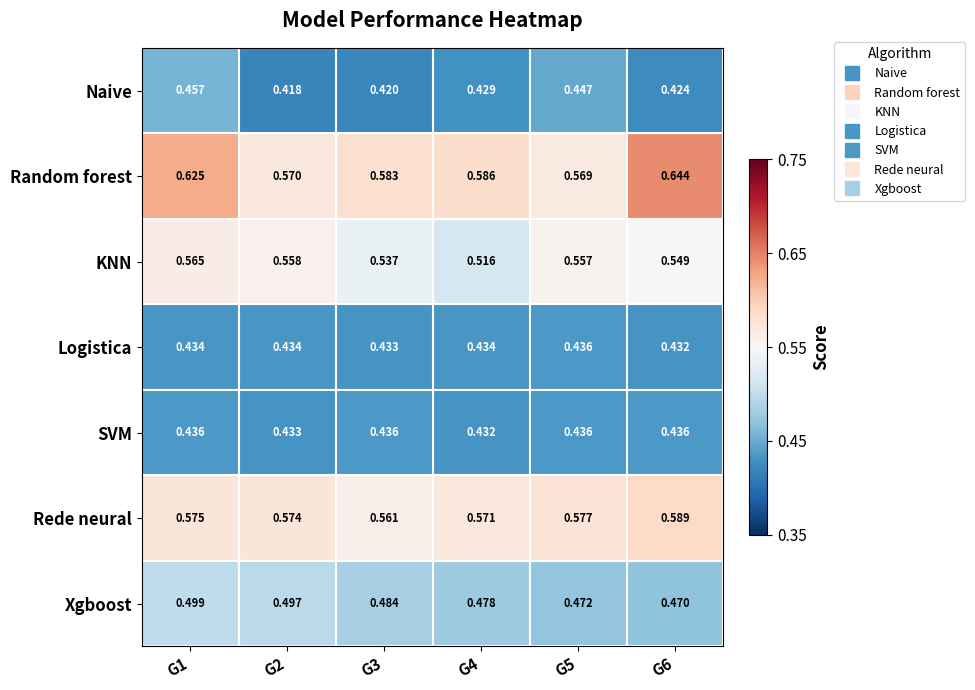

How many series are shown in this chart?

7